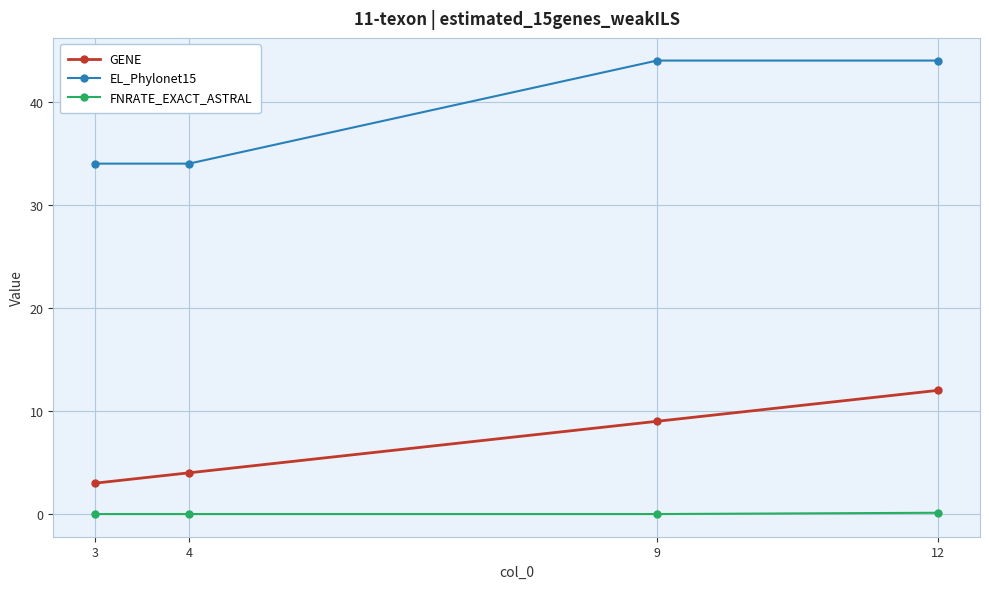

What is the highest value of the FNRATE_EXACT_ASTRAL series?

0.1